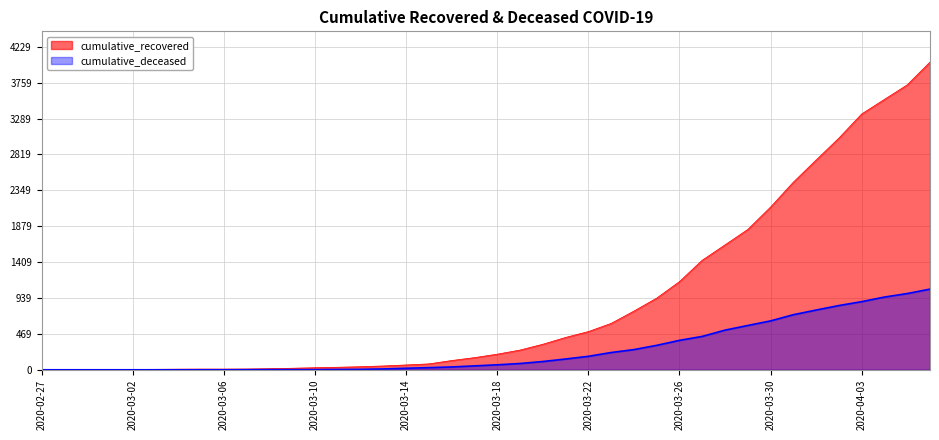

Between 2020-03-07 and 2020-04-04, which series saw the biggest shift?

cumulative_recovered